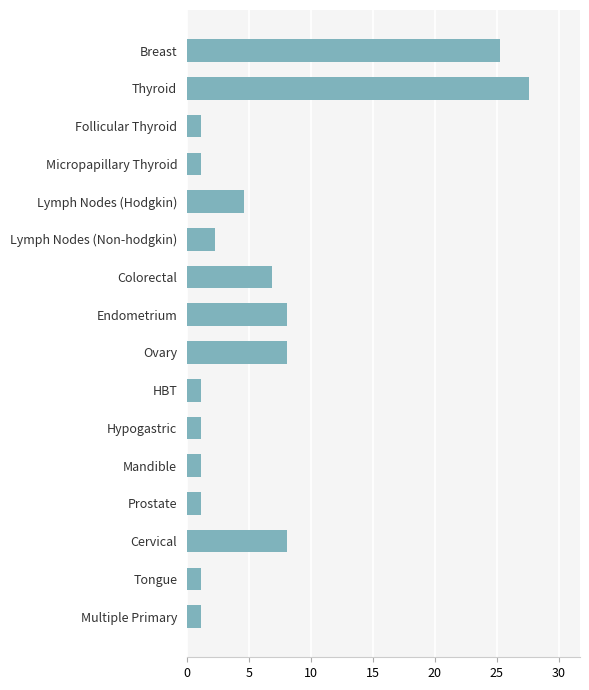

How many categories are shown in the chart?

16